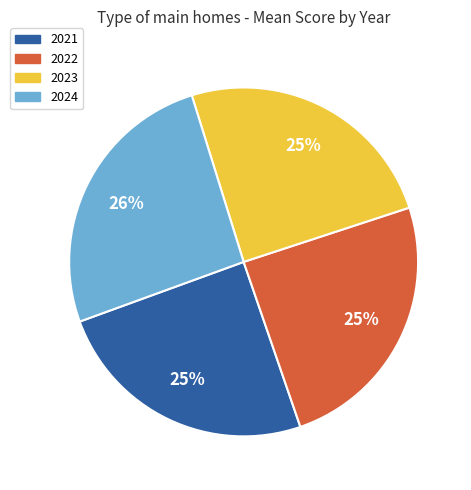

Combined, do 2023 and 2022 account for over 50%?

No